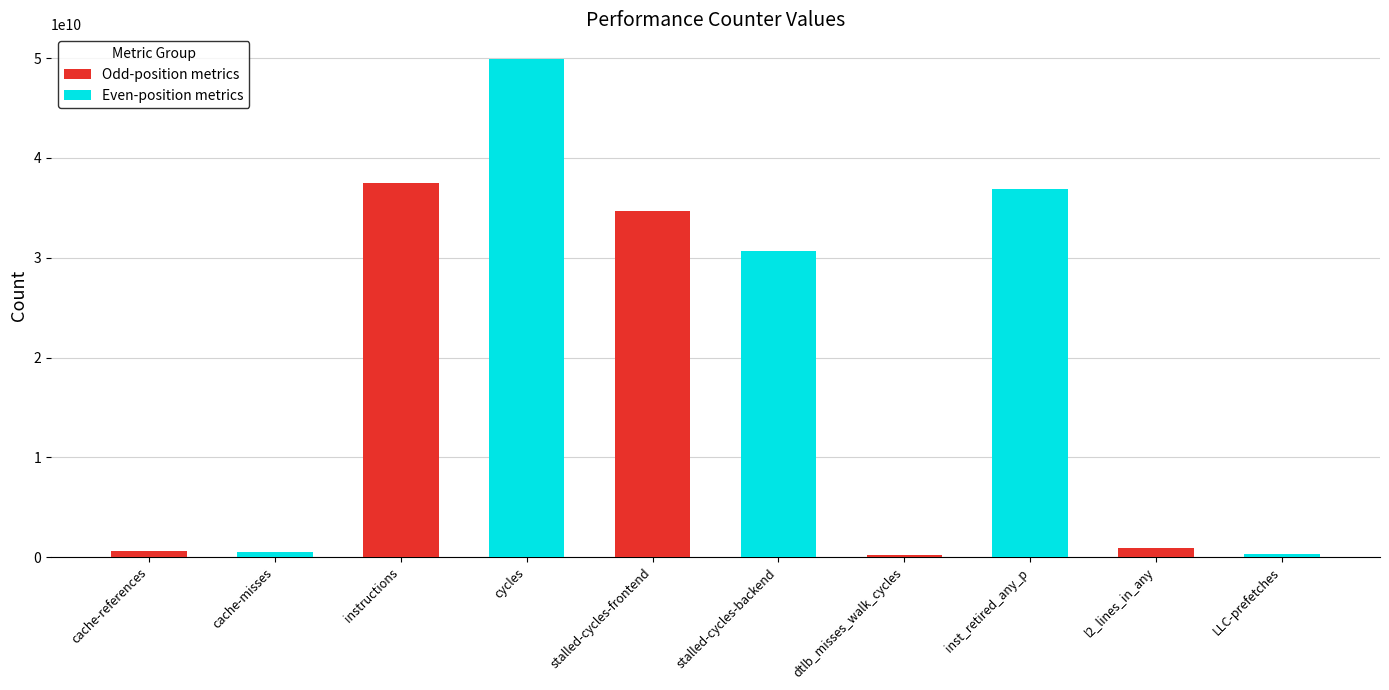

What is the difference between the second highest and second lowest values in the Even-position metrics series?

36373670102